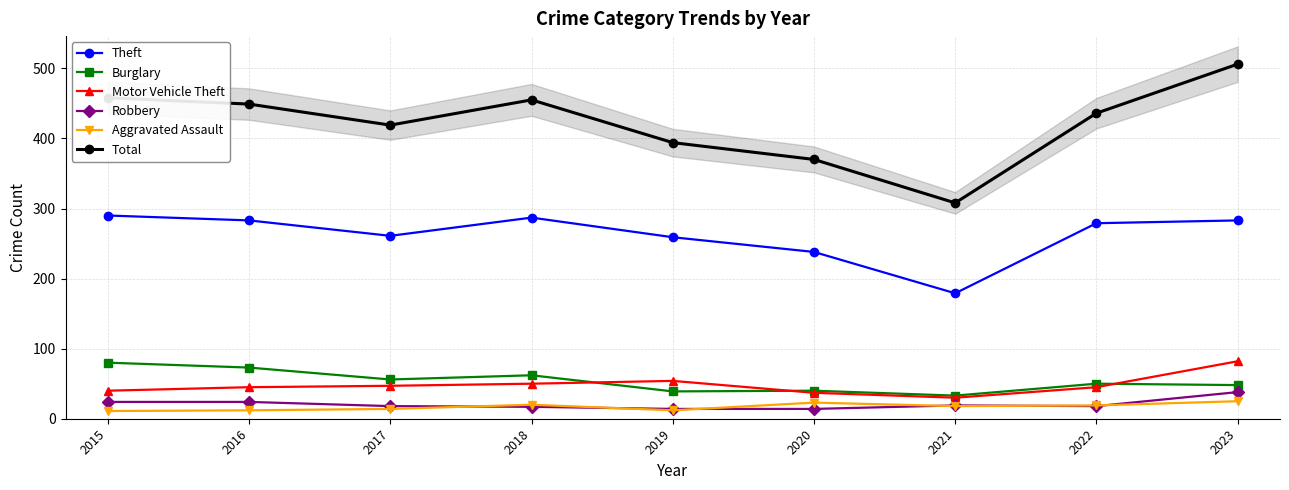

Between 2016 and 2017, which series saw the biggest shift?

Total